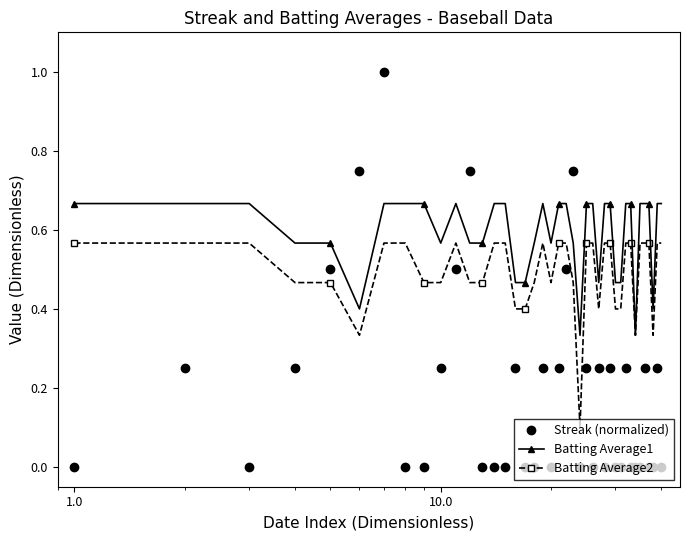

List the series in order of their overall mean, lowest first.

Streak (normalized), Batting Average2, Batting Average1